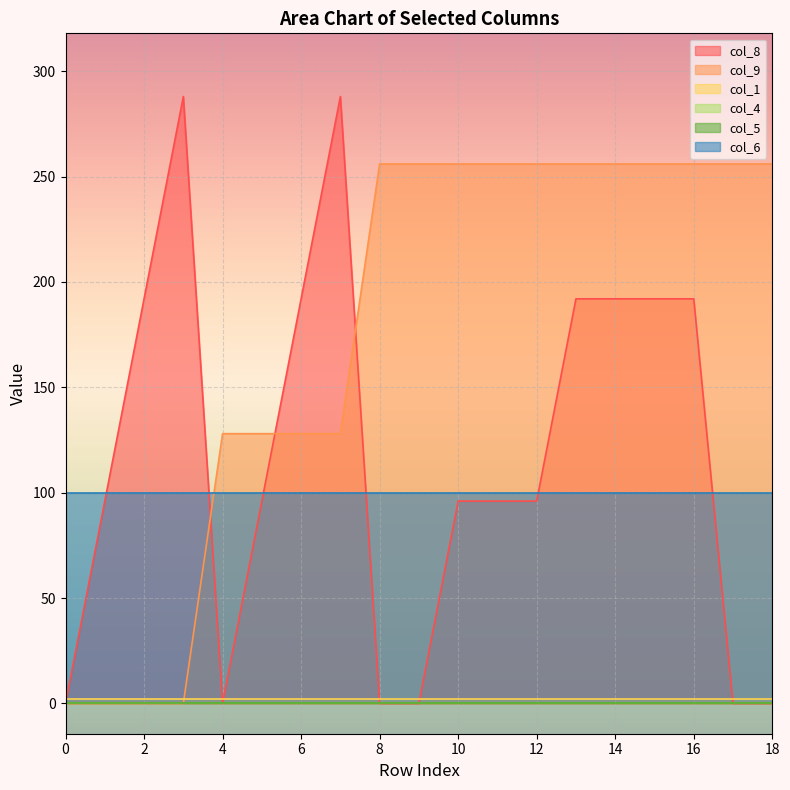

In col_8, how many points are lower than both neighbors (excluding endpoints)?

1